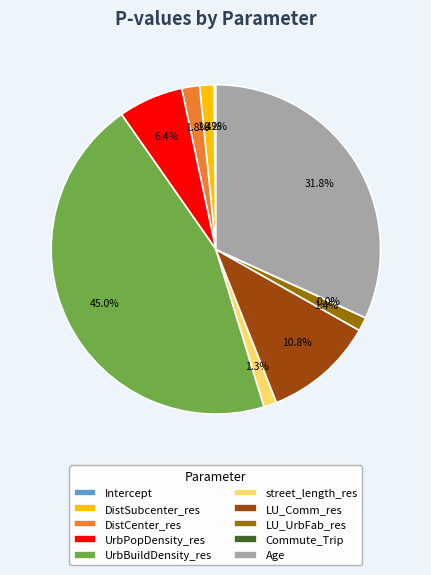

What is the largest slice in the pie chart?

UrbBuildDensity_res